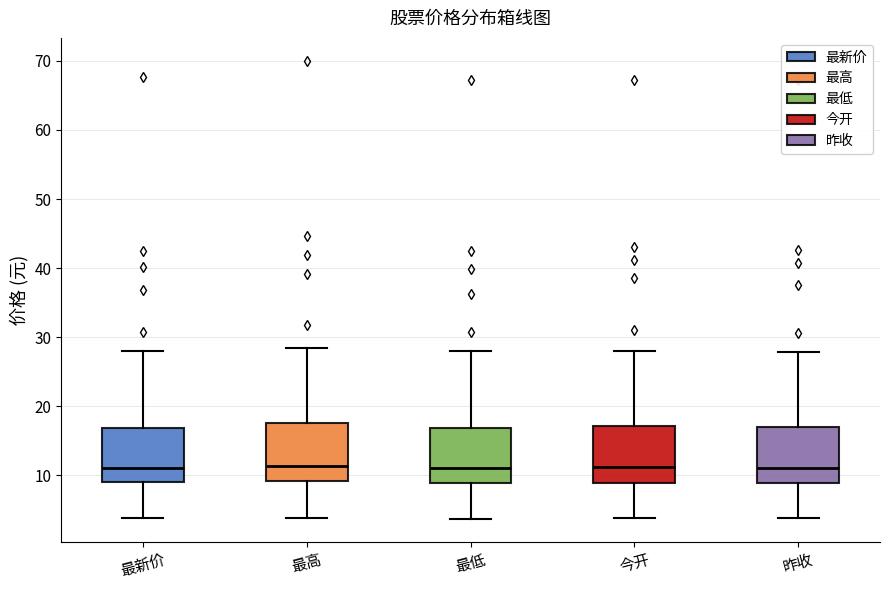

Where does the lower whisker of the box for 今开 end on the y-axis? The values are not printed on the chart, so give them approximately, as read against the axis.

4